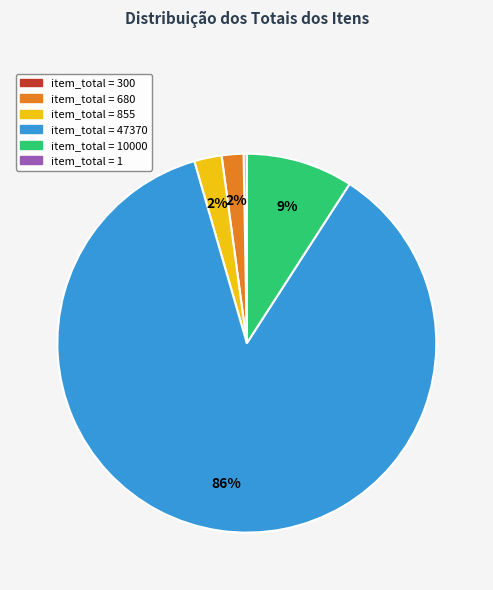

To the nearest percent, what is the average slice percentage?

17%